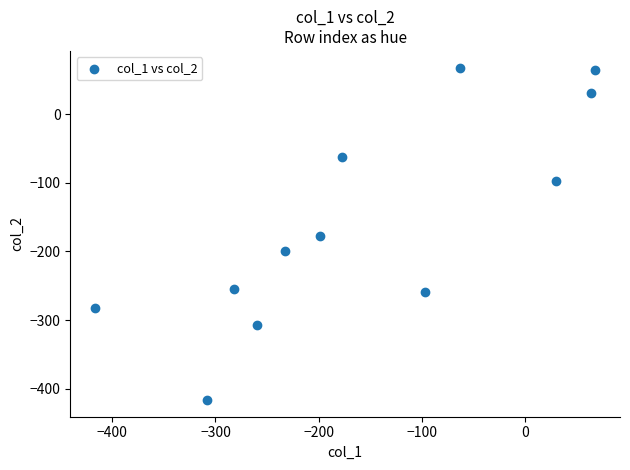

What is the average X value?

-156.1